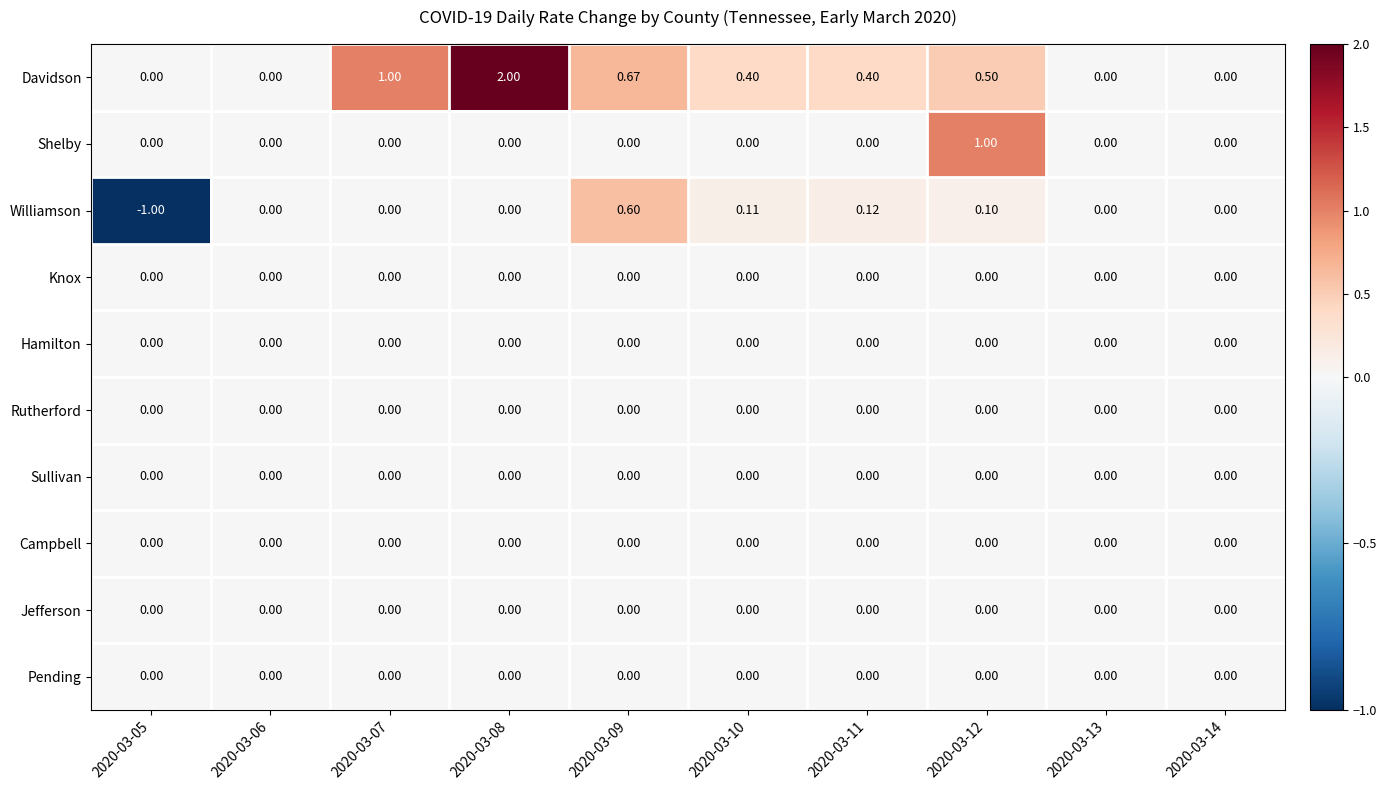

Between 2020-03-05 and 2020-03-12, which series saw the biggest shift?

Williamson